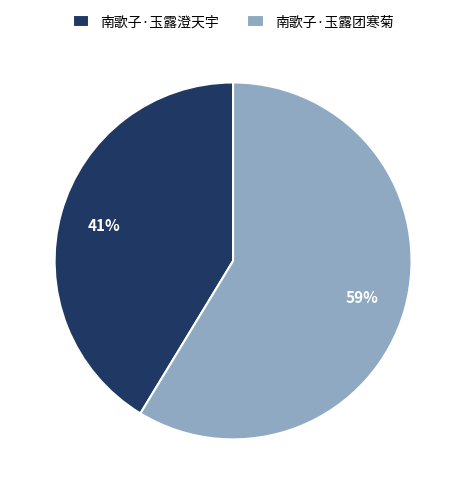

Which slice represents more than half of the pie?

南歌子·玉露团寒菊